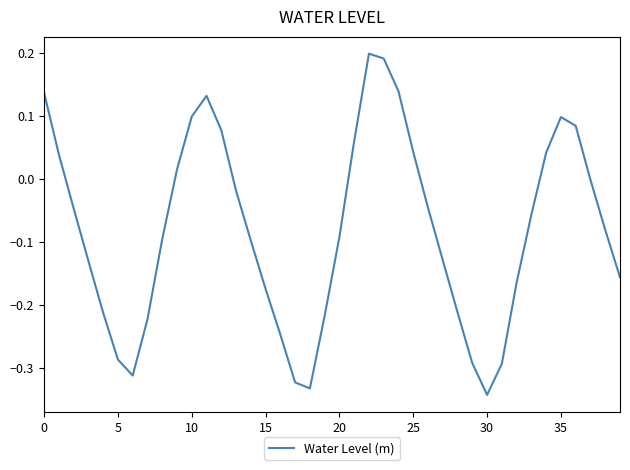

What is the difference between the maximum and minimum values?

0.5